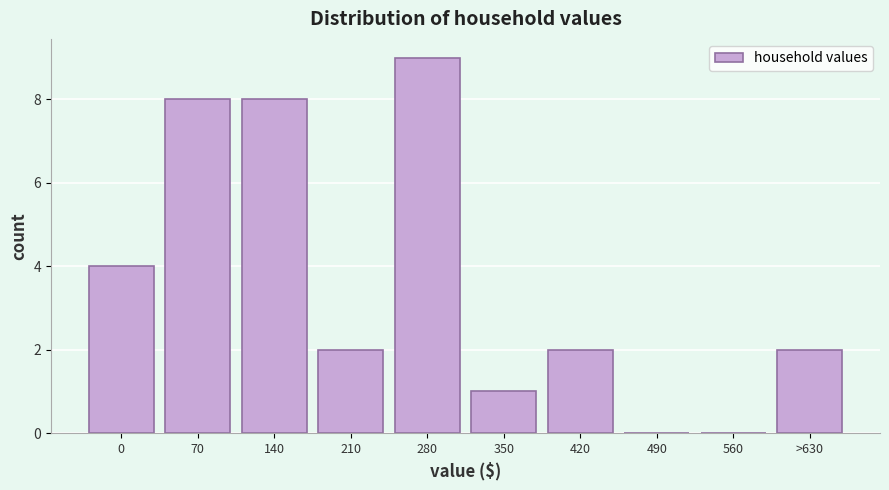

Reading left to right, transcribe all the data shown in this chart.

0=4	70=8	140=8	210=2	280=9	350=1	420=2	490=0	560=0	>630=2